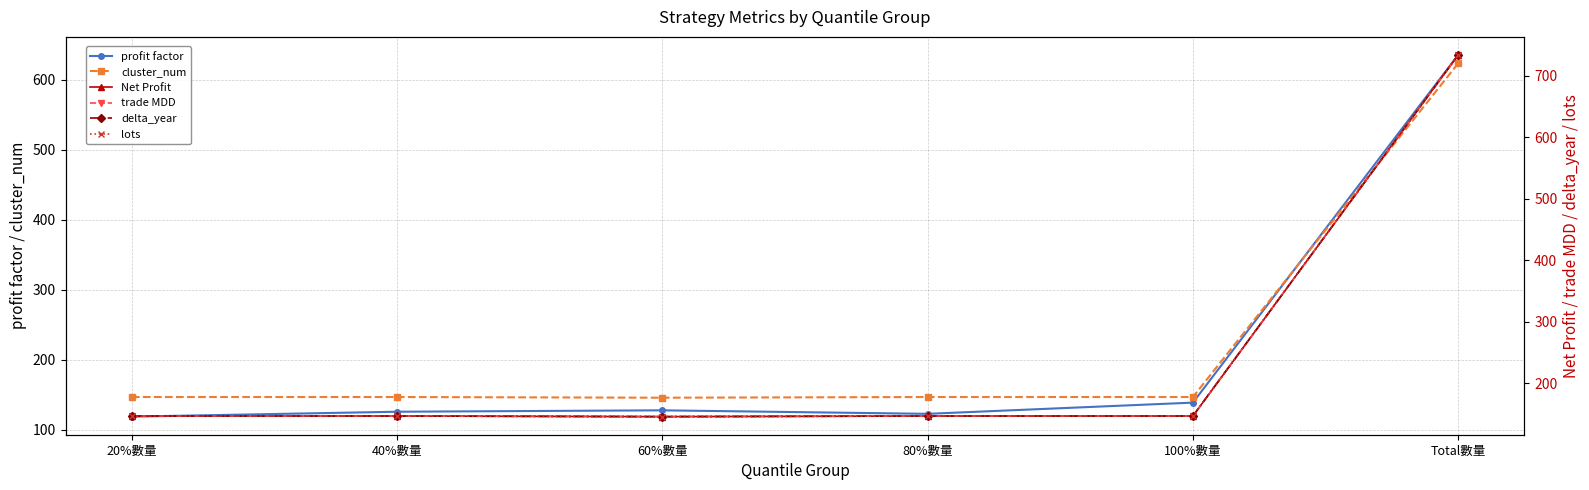

True or false: profit factor and lots cross at least once.

False